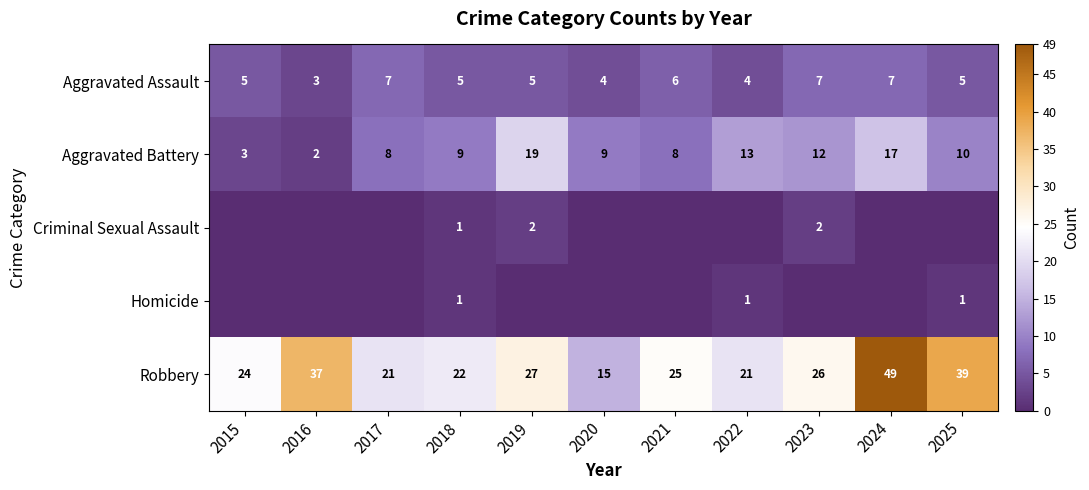

Where is Aggravated Battery nearest to the value 10?

2025